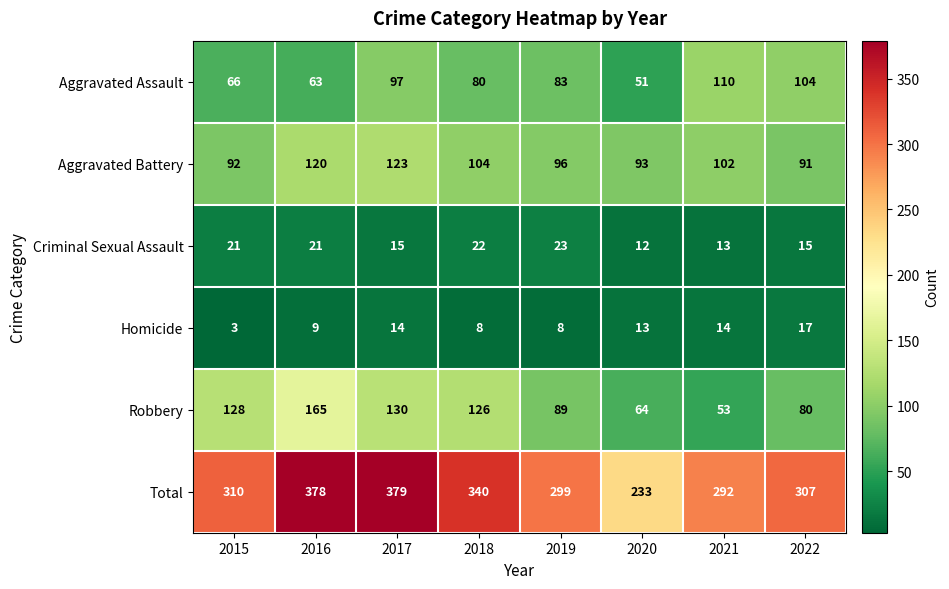

Which category has the highest value across all series?

2017